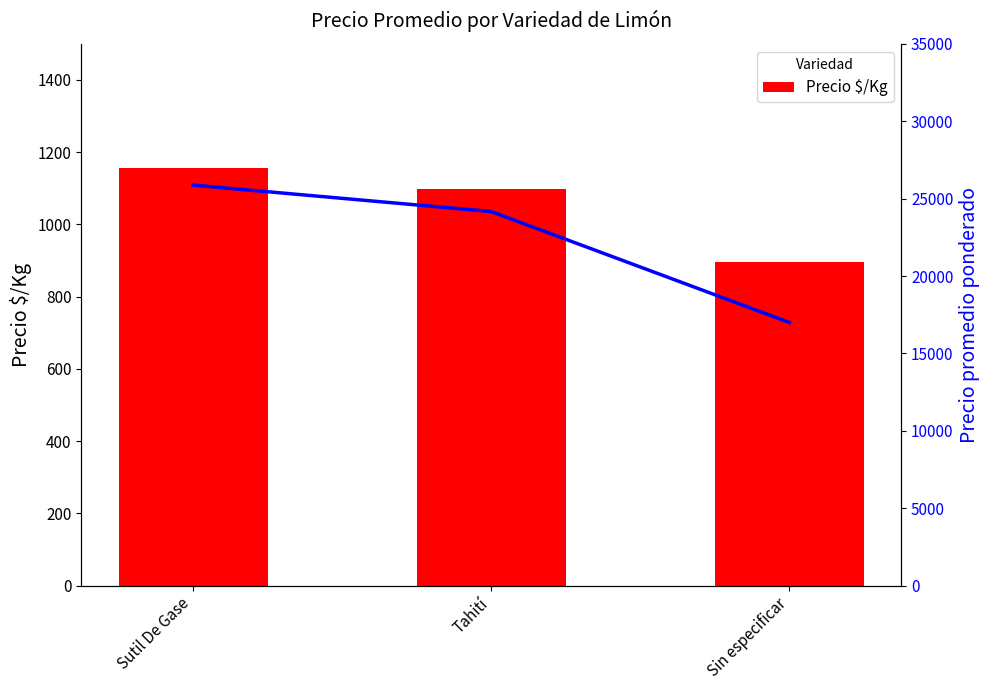

Which series changed the most between Sutil De Gase and Sin especificar?

Precio promedio ponderado